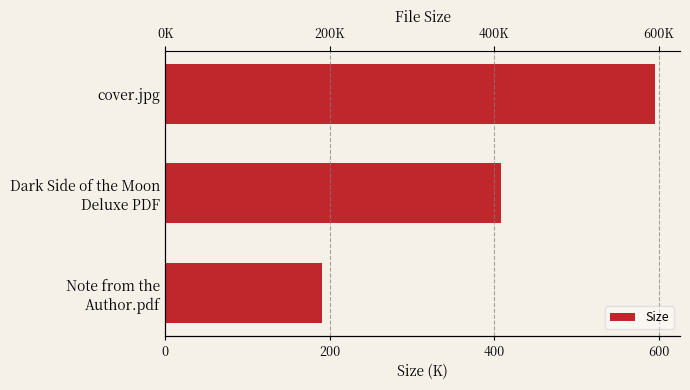

Does the chart contain any negative values?

No